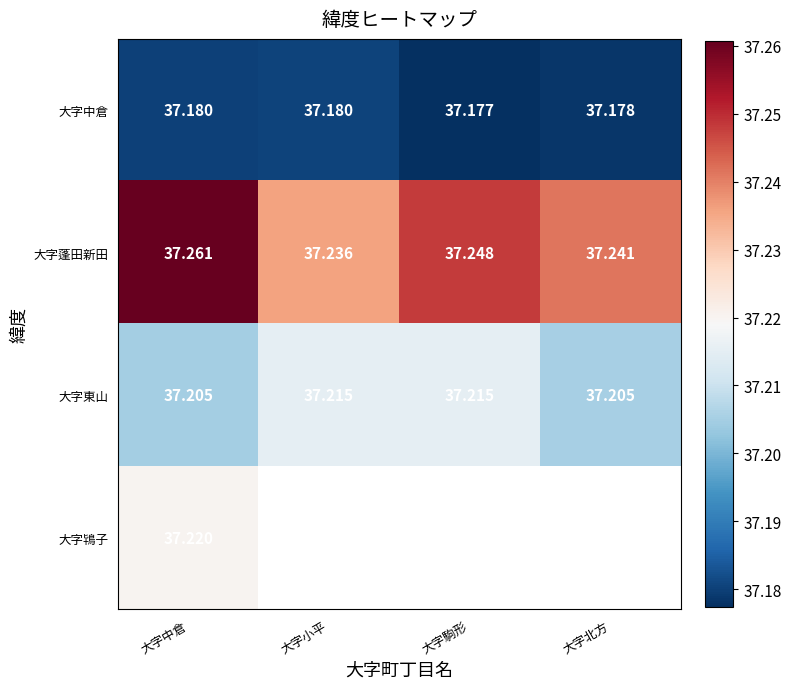

The value of 大字中倉 at 大字小平 is 51.0. True or false?

False